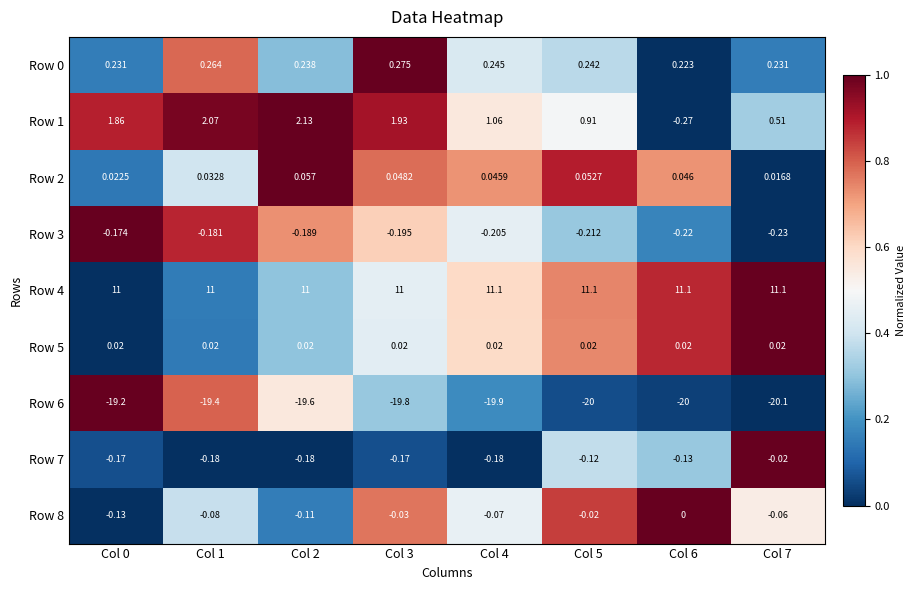

Is the value of Row 2 at Col 1 greater than the value of Row 7 at Col 5?

Yes